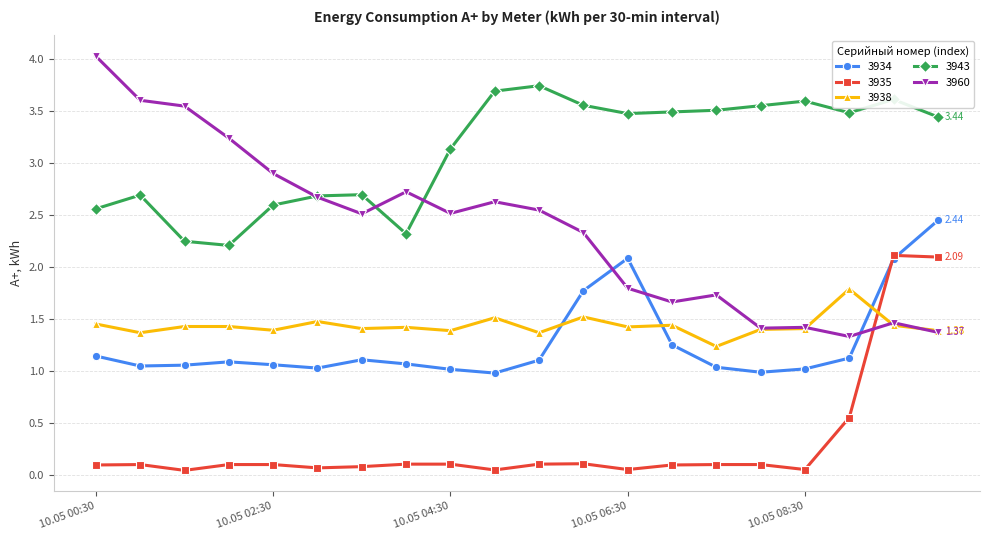

True or false: 3960 has more than 2 interior local peaks.

True